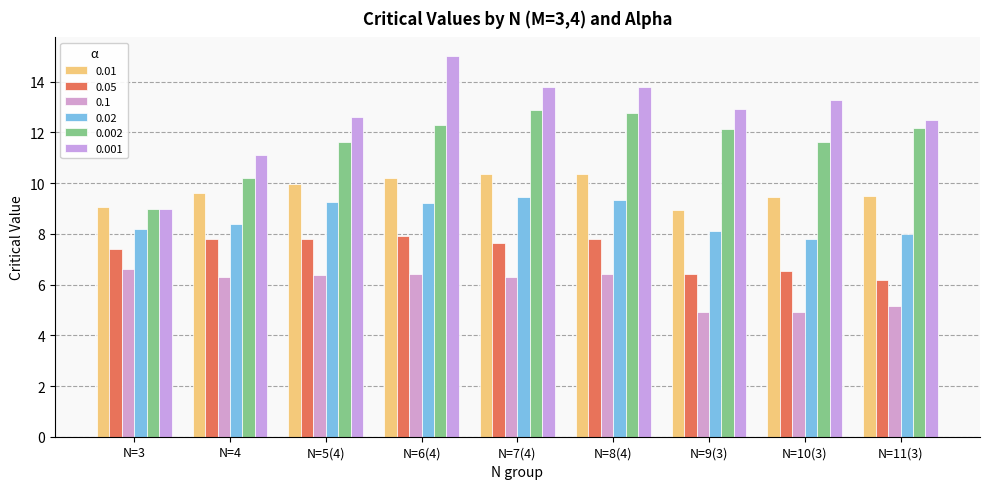

Where does the 0.02 series first go above 8?

N=3